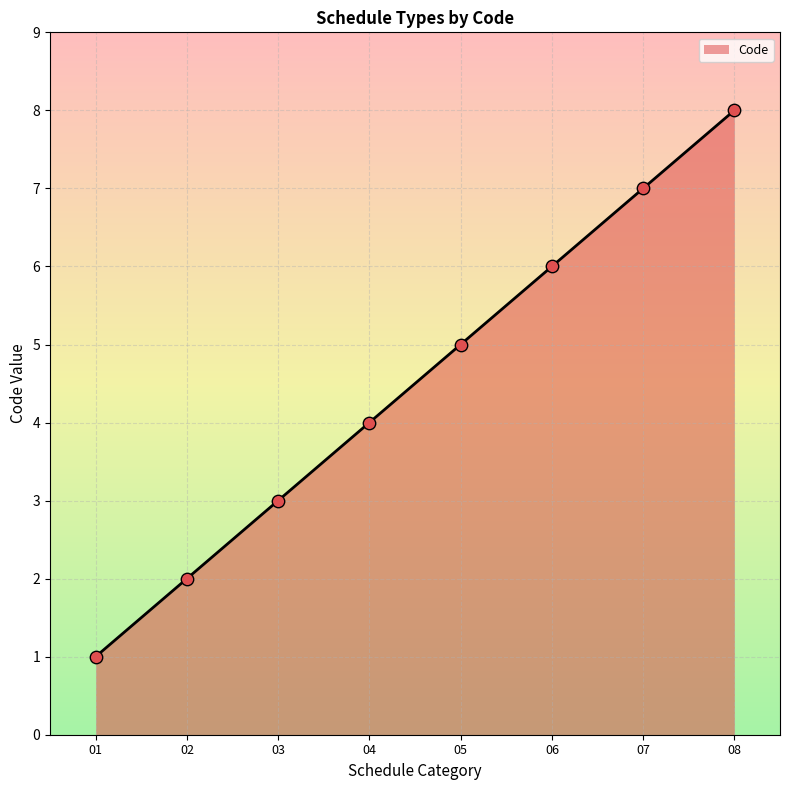

What is the change in value from 03 to 06?

+3